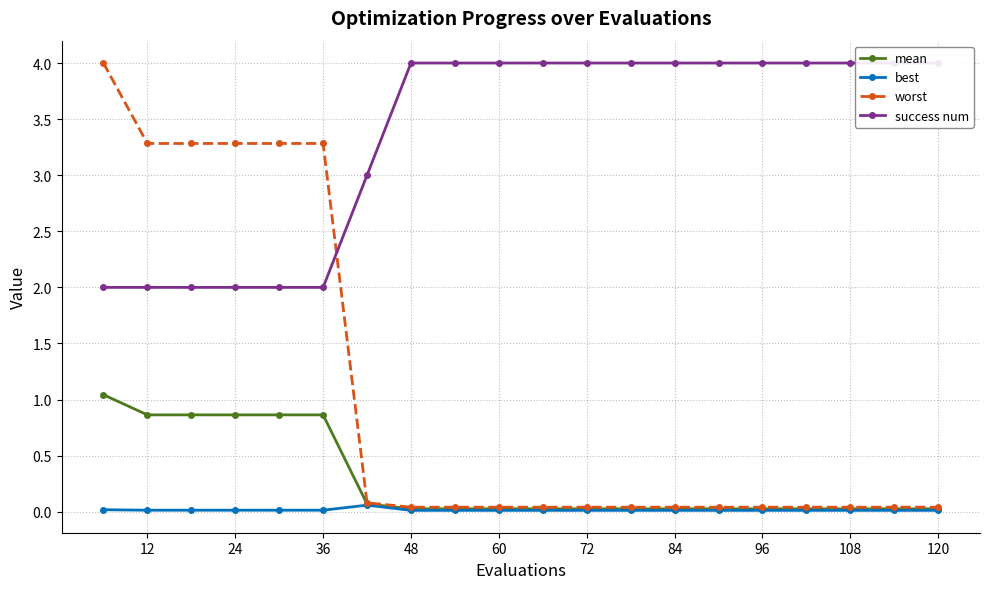

True or false: success num has more than 1 interior local peaks.

False